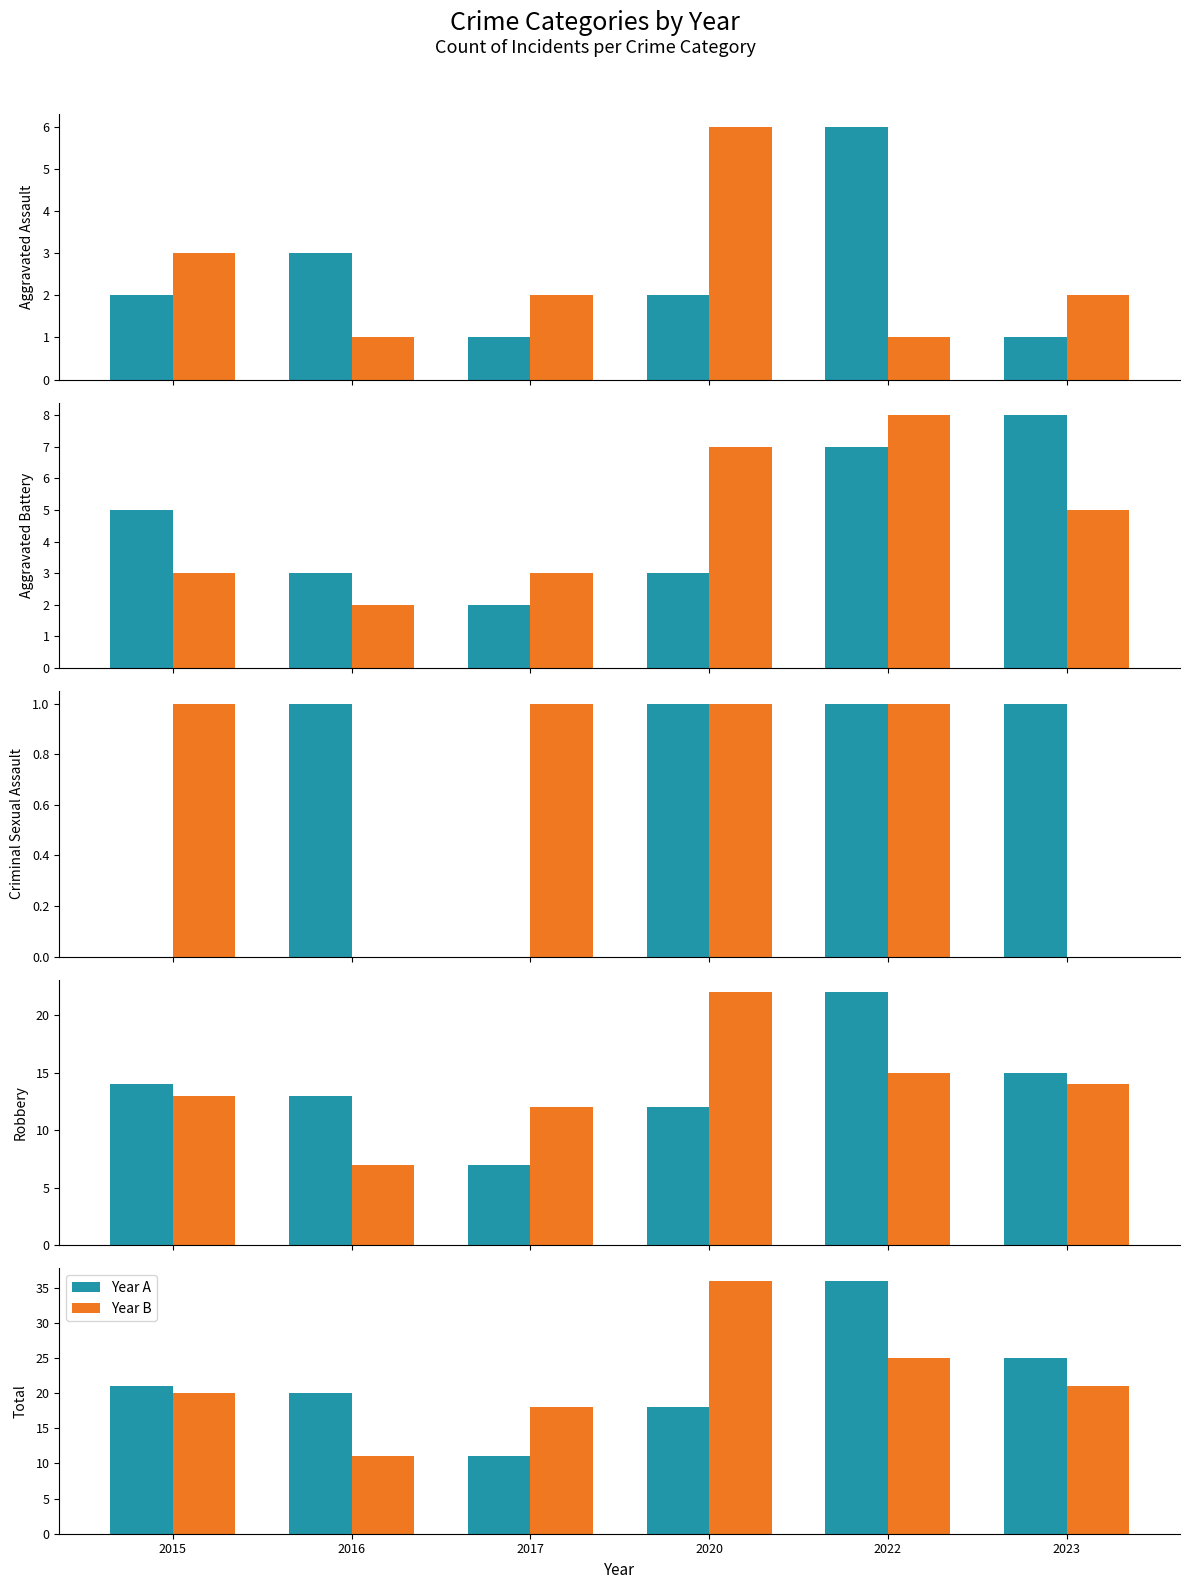

The Year A series shows 11 at 2016. True or false?

False